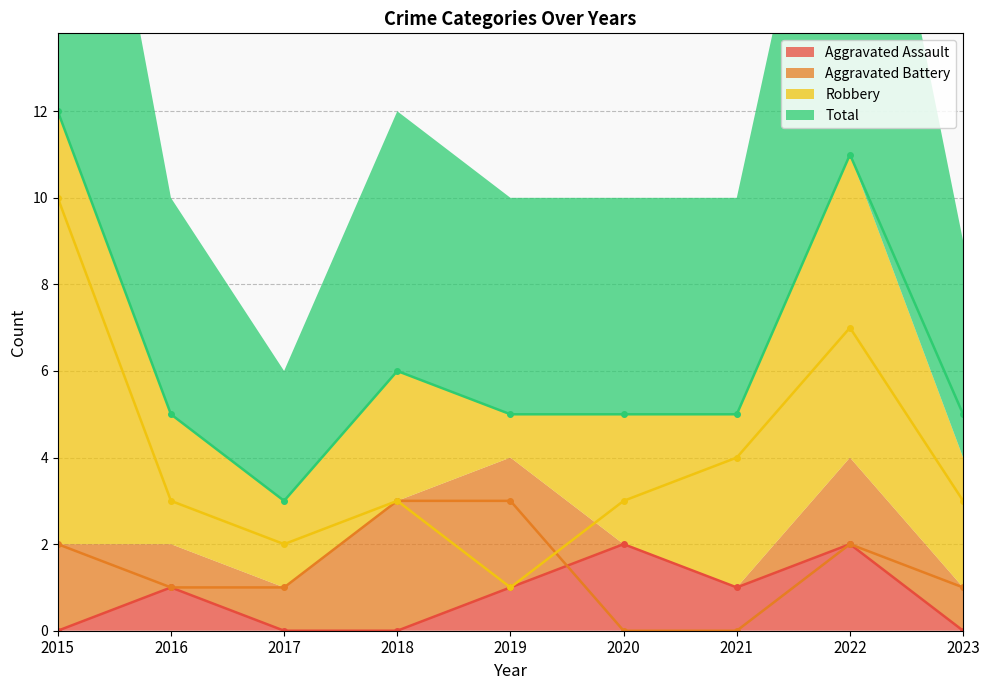

Which series has the widest spread of values?

Robbery